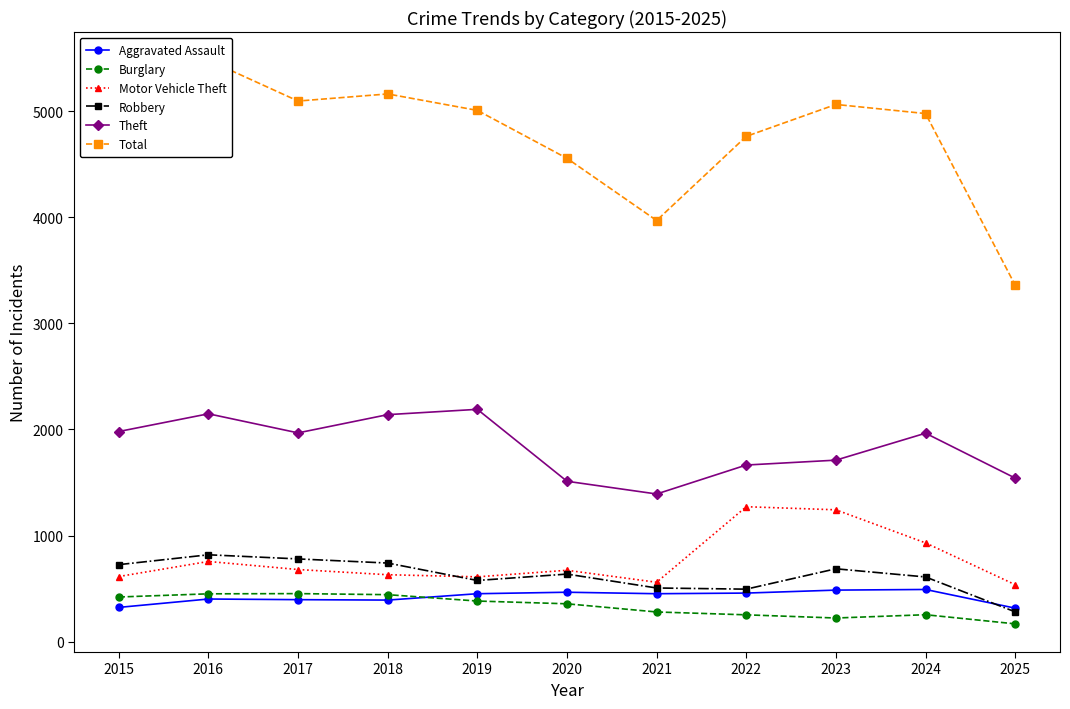

True or false: Robbery has a value of 819 at 2016.

True